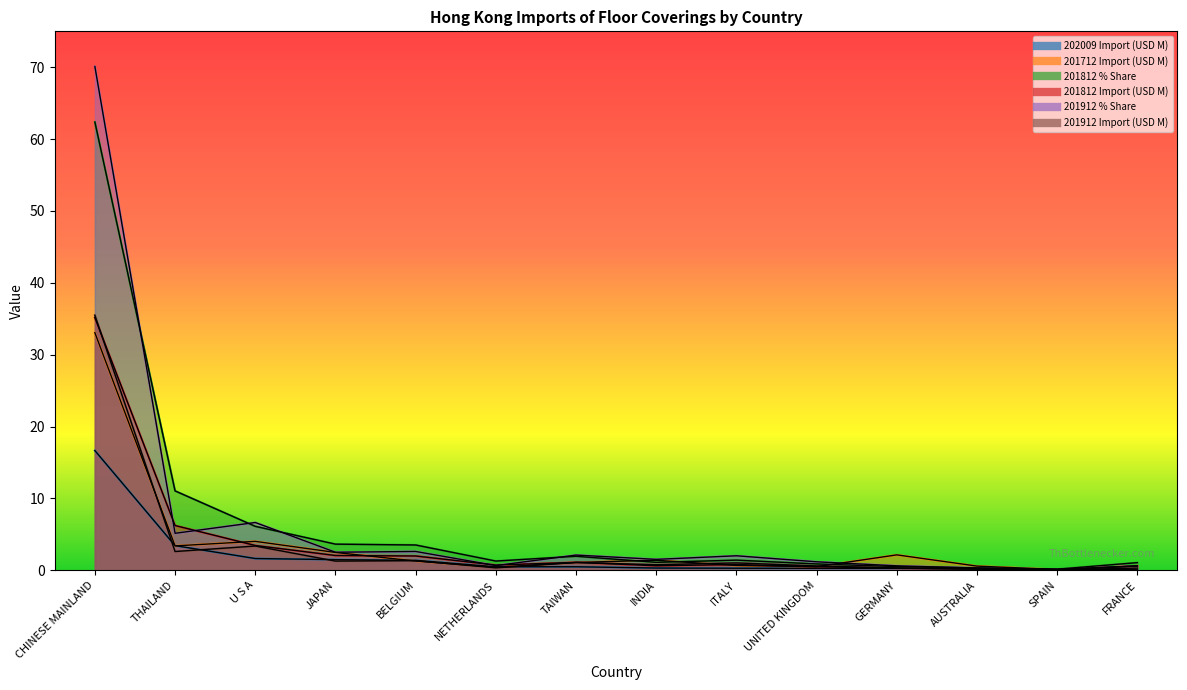

How many times do 202009 Import (USD M) and 201912 Import (USD M) cross each other?

6